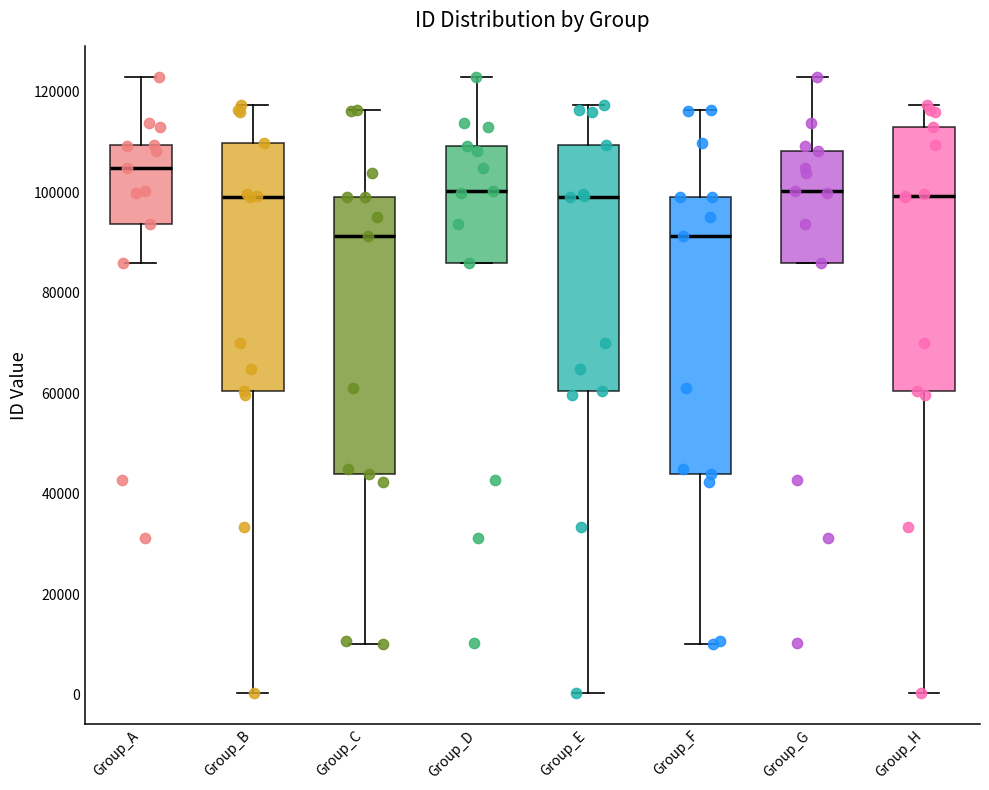

Reading left to right, read every box against the y-axis: the position of its median line, the range the box covers, and the ends of its whiskers. The values are not printed on the chart, so give them approximately, as read against the axis.

Group_A: median 104000, box 94000 to 110000, whiskers 86000 to 122000
Group_B: median 98000, box 60000 to 110000, whiskers 0 to 118000
Group_C: median 92000, box 44000 to 100000, whiskers 10000 to 116000
Group_D: median 100000, box 86000 to 110000, whiskers 86000 to 122000
Group_E: median 98000, box 60000 to 110000, whiskers 0 to 118000
Group_F: median 92000, box 44000 to 100000, whiskers 10000 to 116000
Group_G: median 100000, box 86000 to 108000, whiskers 86000 to 122000
Group_H: median 100000, box 60000 to 112000, whiskers 0 to 118000